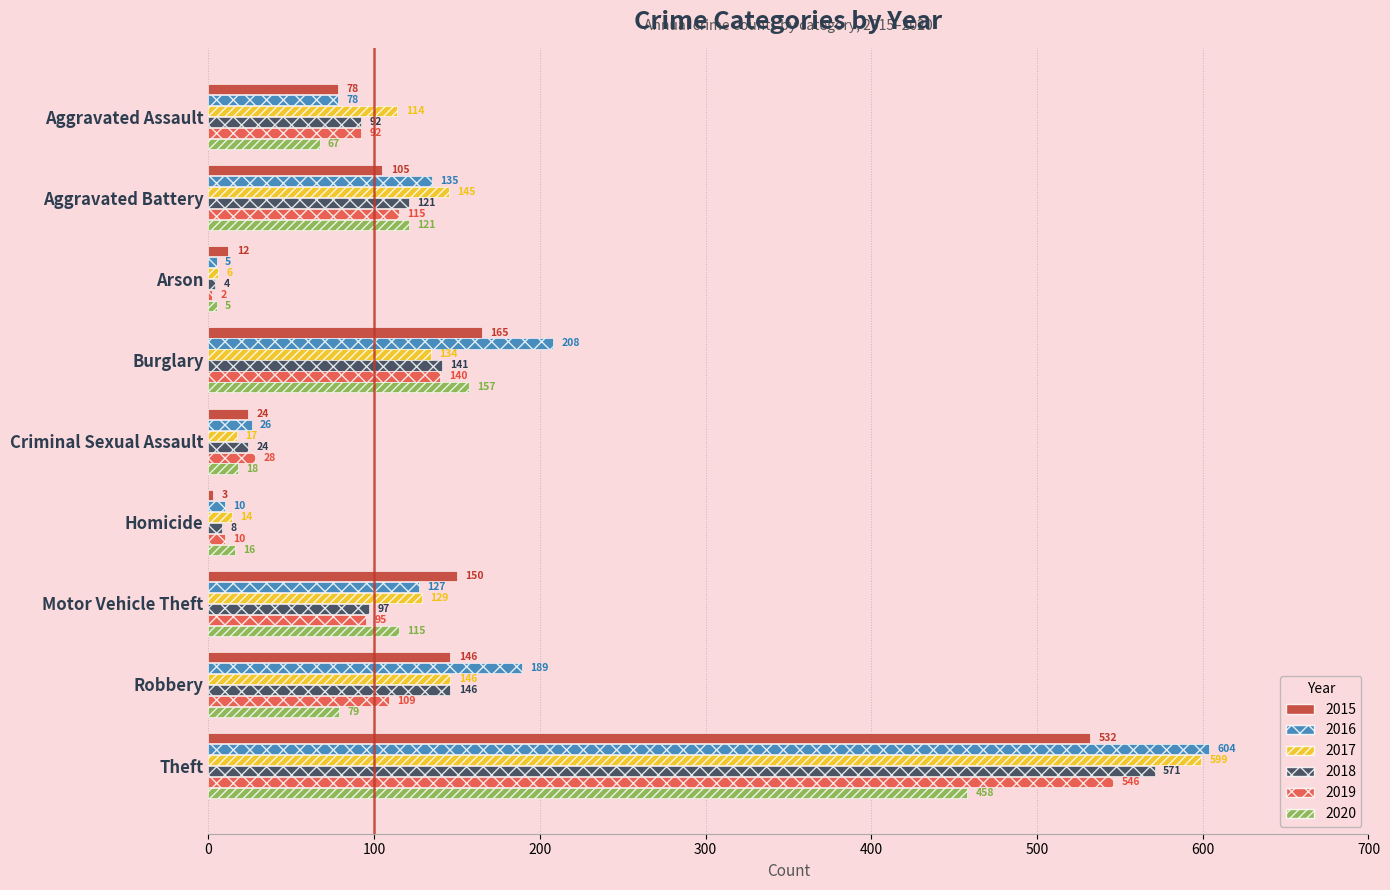

Which series has the largest total across all categories?

2016